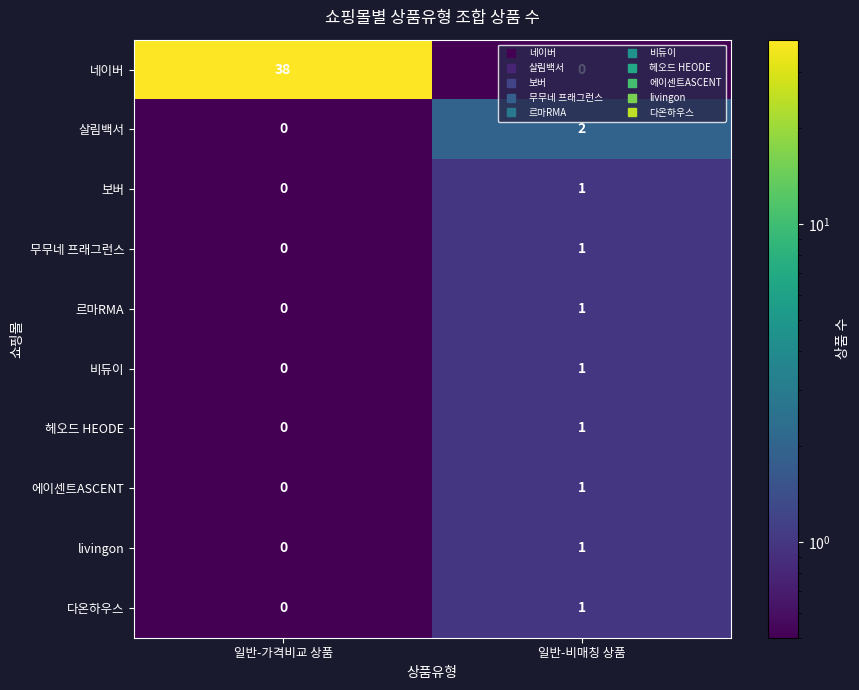

Where is 살림백서 nearest to the value 1?

일반-가격비교 상품